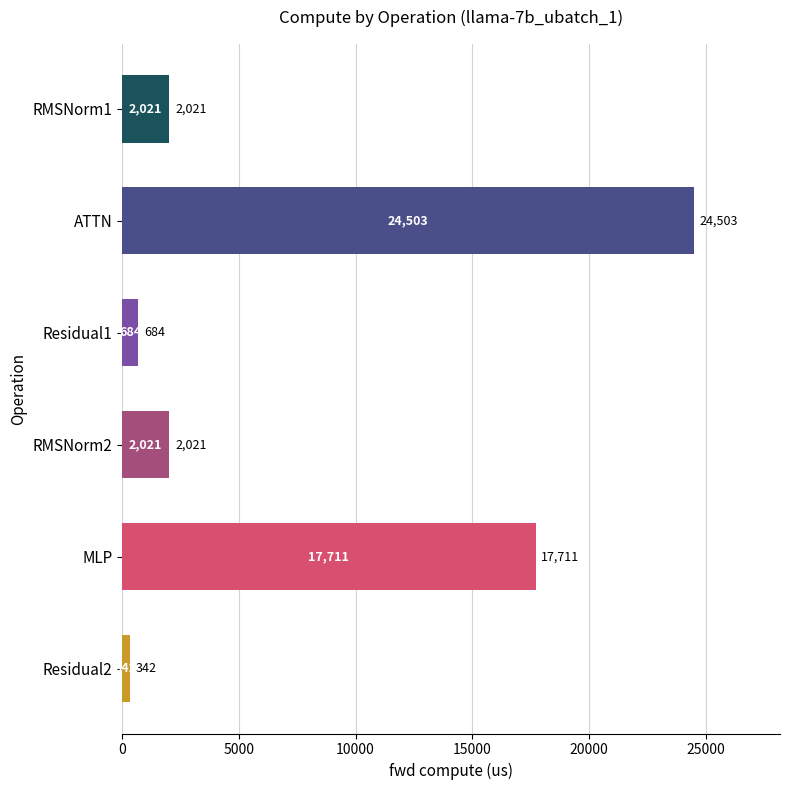

What value does the data have at ATTN?

24503.2